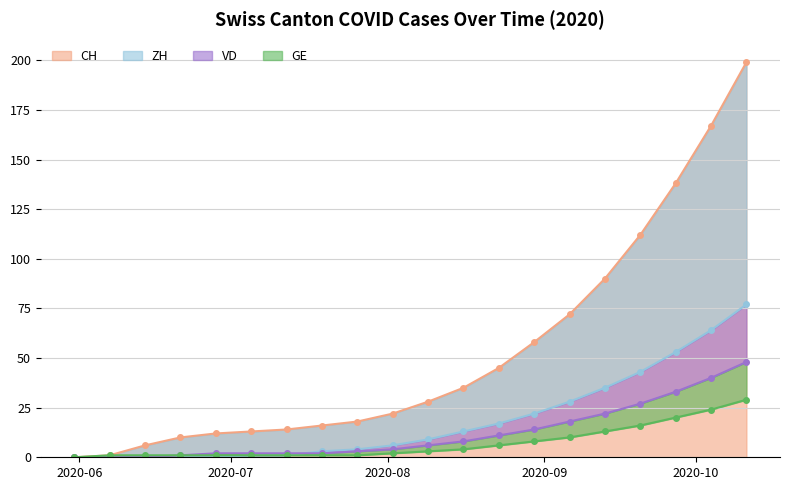

Reading left to right, list all the values displayed in this chart.

CH: 0	1	6	10	12	13	14	16	18	22	28	35	45	58	72	90	112	138	167	199
ZH: 0	0	0	0	0	1	1	3	4	6	9	13	17	22	28	35	43	53	64	77
VD: 0	0	0	1	2	2	2	2	3	4	6	8	11	14	18	22	27	33	40	48
GE: 0	1	1	1	1	1	1	1	1	2	3	4	6	8	10	13	16	20	24	29